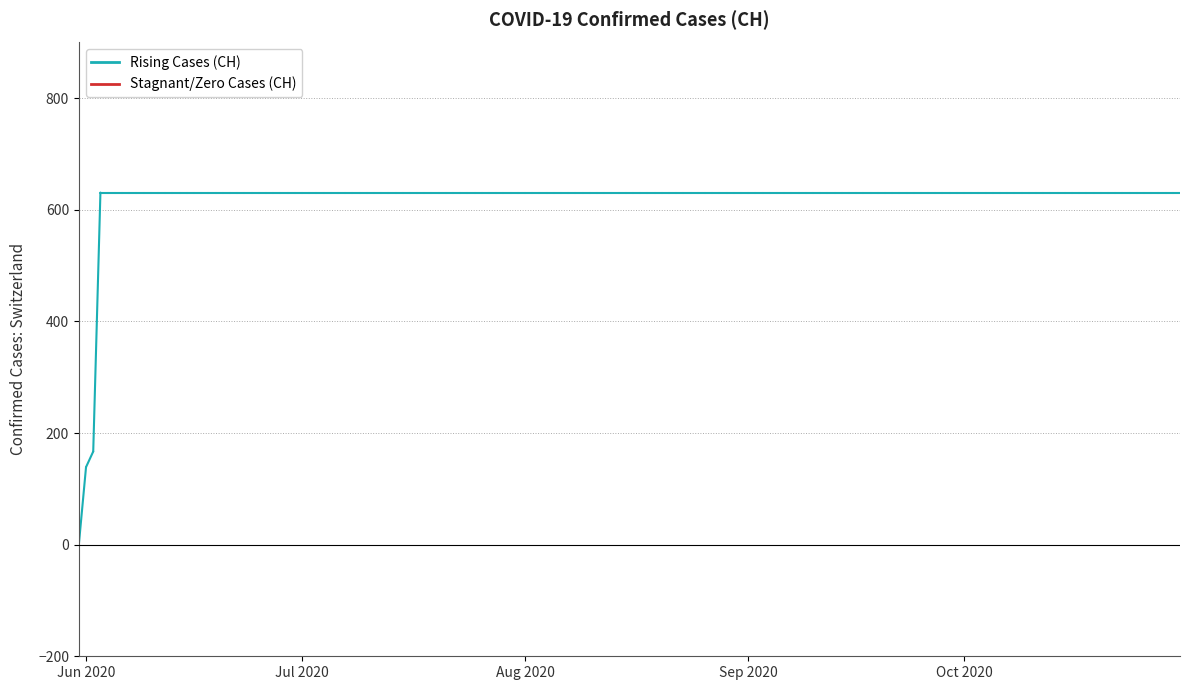

At which label is the value closest to 315?

2020-06-02